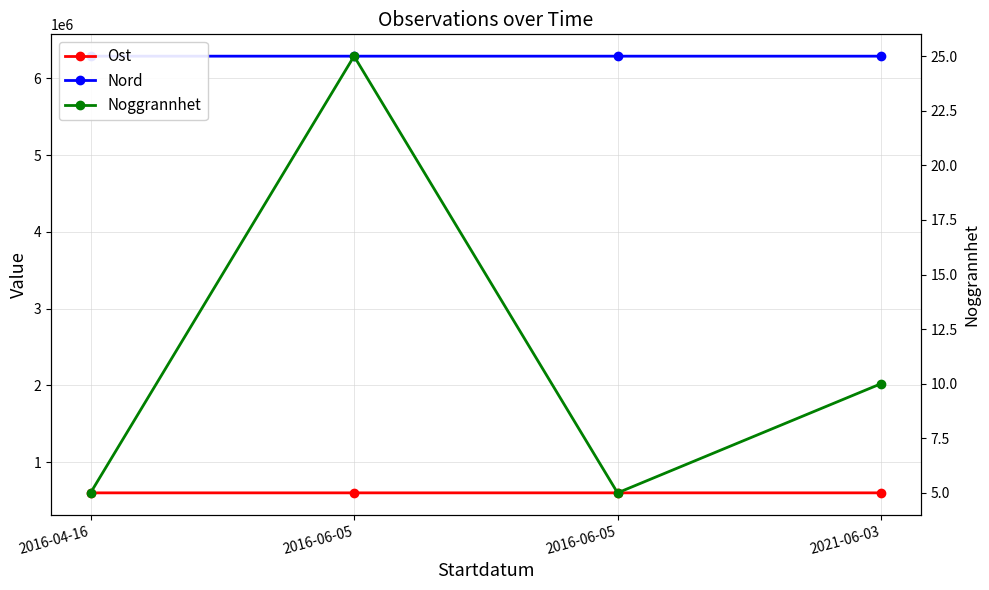

What is the maximum value for Nord?

6289251.9